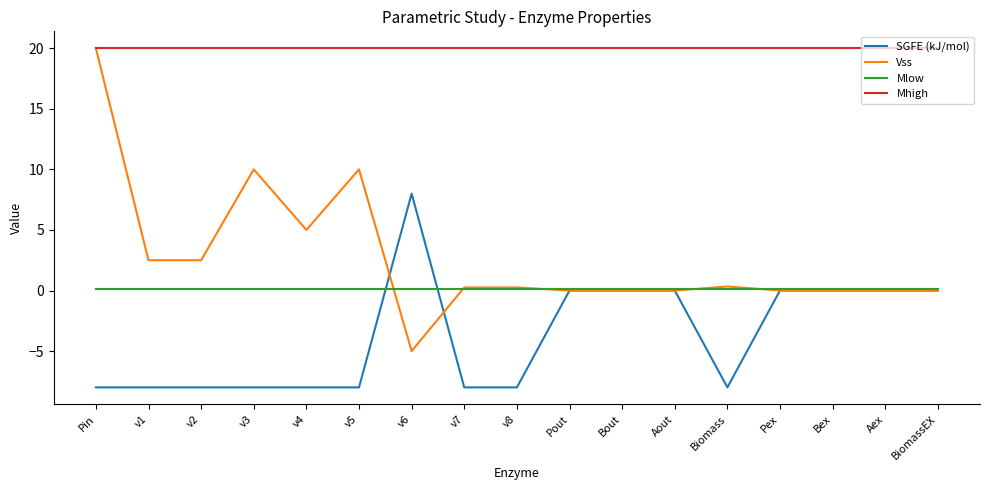

Between Pout and Biomass, which series saw the biggest shift?

SGFE (kJ/mol)